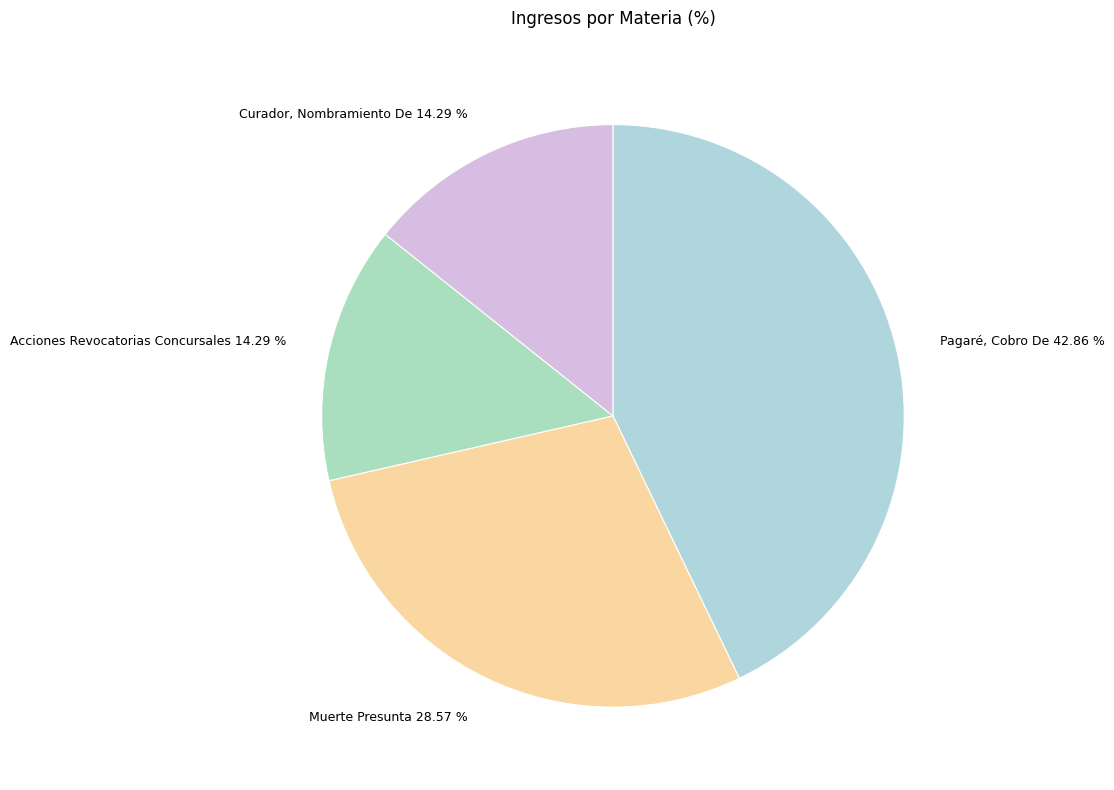

Count the number of slices in the pie.

4